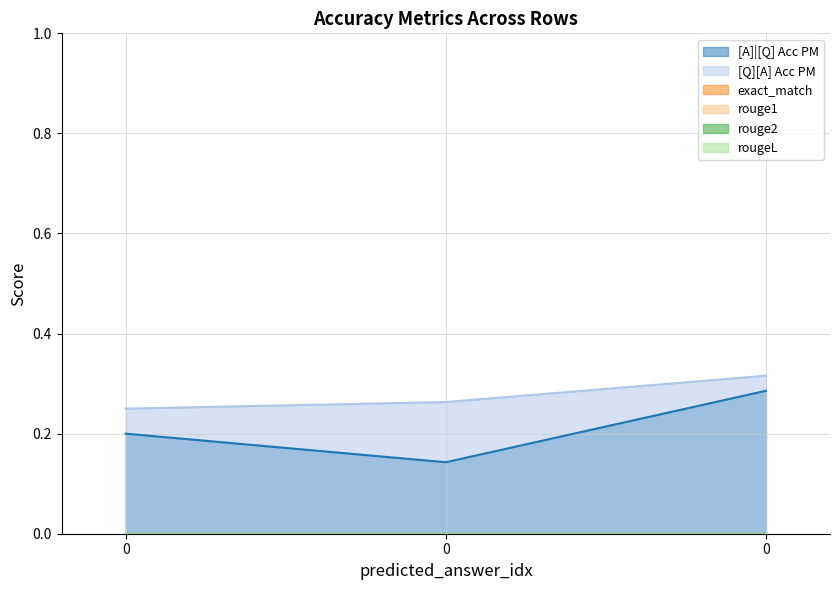

Rank the categories by [Q][A] Acc PM value from lowest to highest.

0, 0, 0